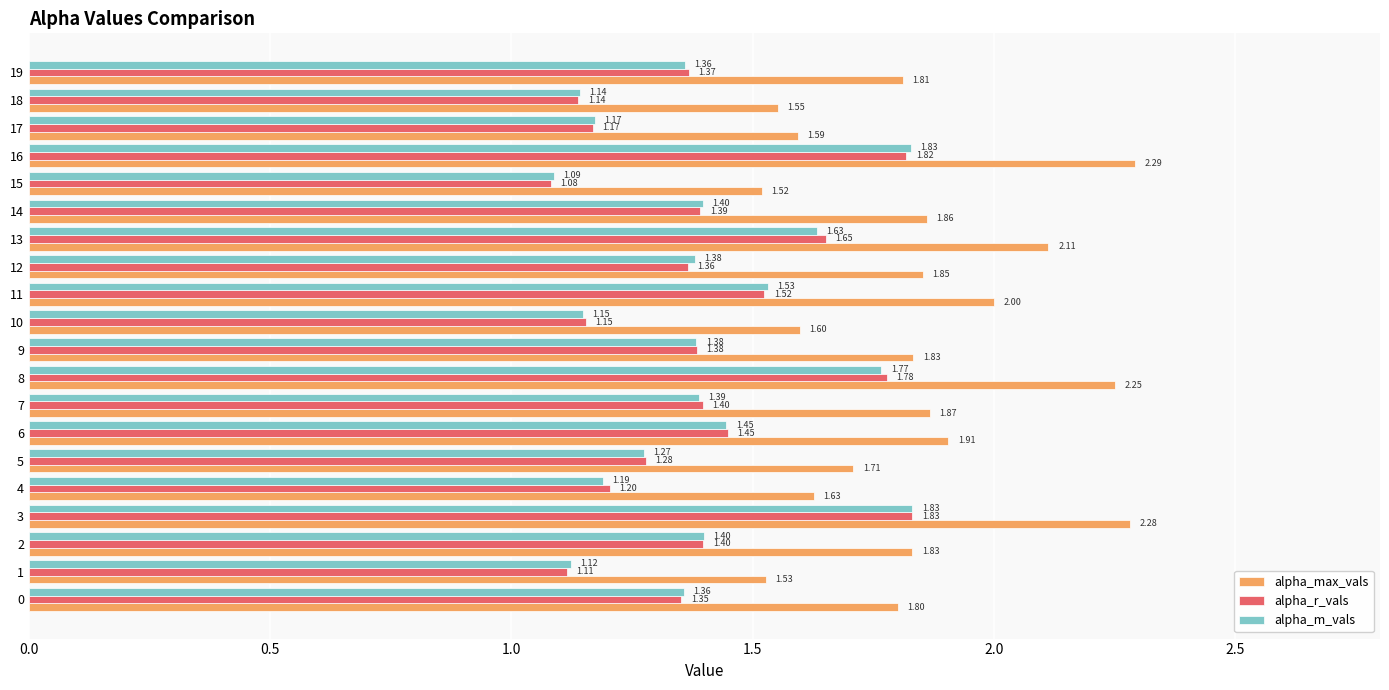

What is the difference between the second highest and minimum values in the alpha_m_vals series?

0.7